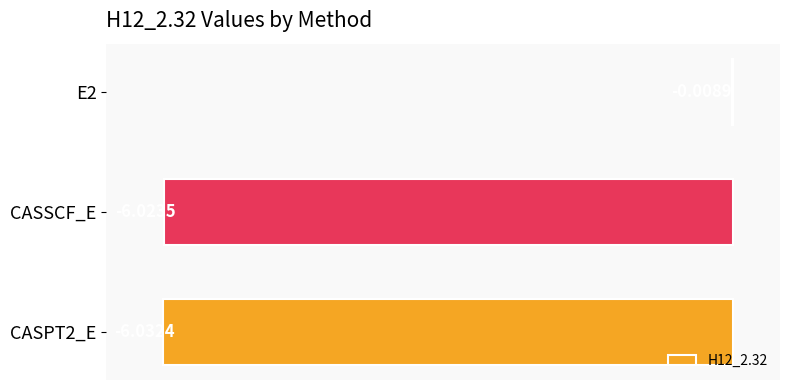

Are the bars horizontal?

Yes